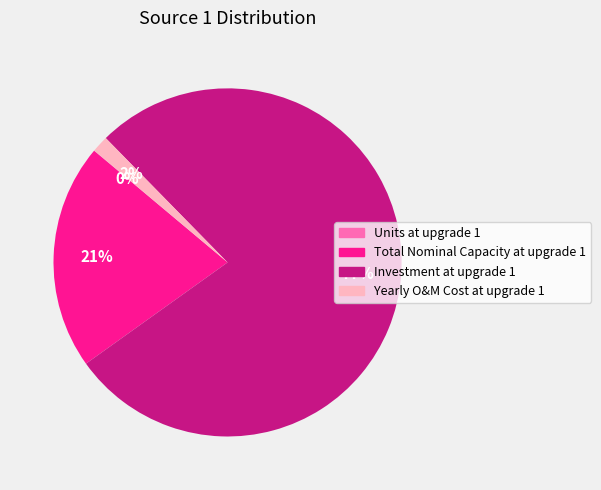

To the nearest percent, what percentage of the pie is Total Nominal Capacity at upgrade 1?

21%